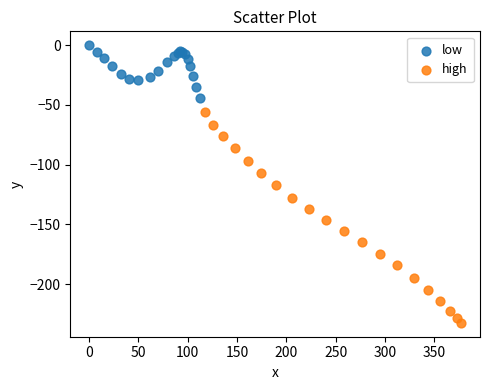

Which series has the widest spread of Y values?

high